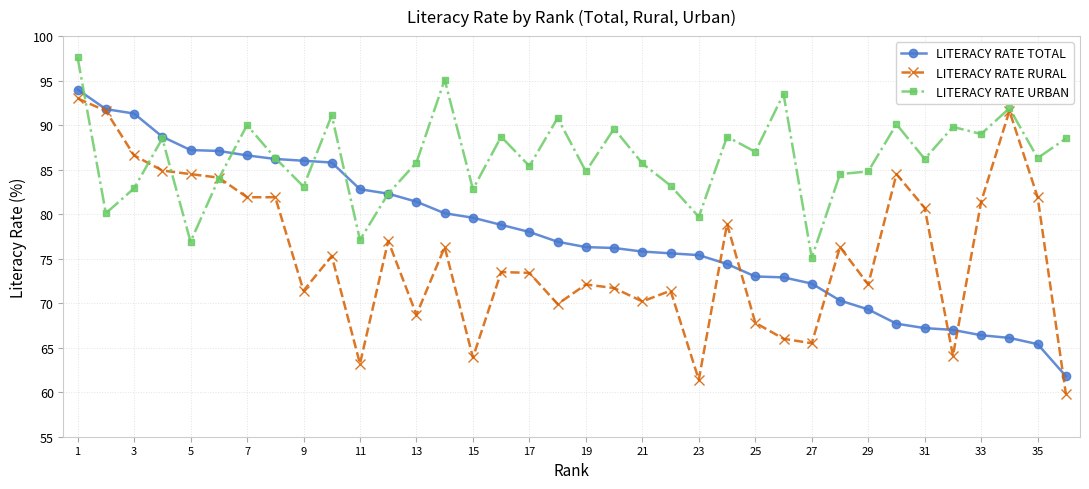

Rank the series by their maximum value, from lowest to highest.

LITERACY RATE RURAL, LITERACY RATE TOTAL, LITERACY RATE URBAN